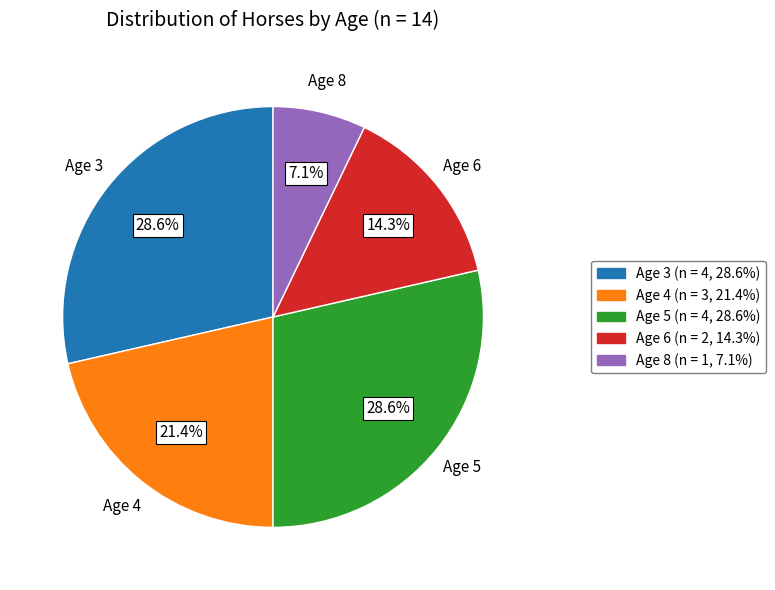

Which has a higher value, Age 6 or Age 8?

Age 6